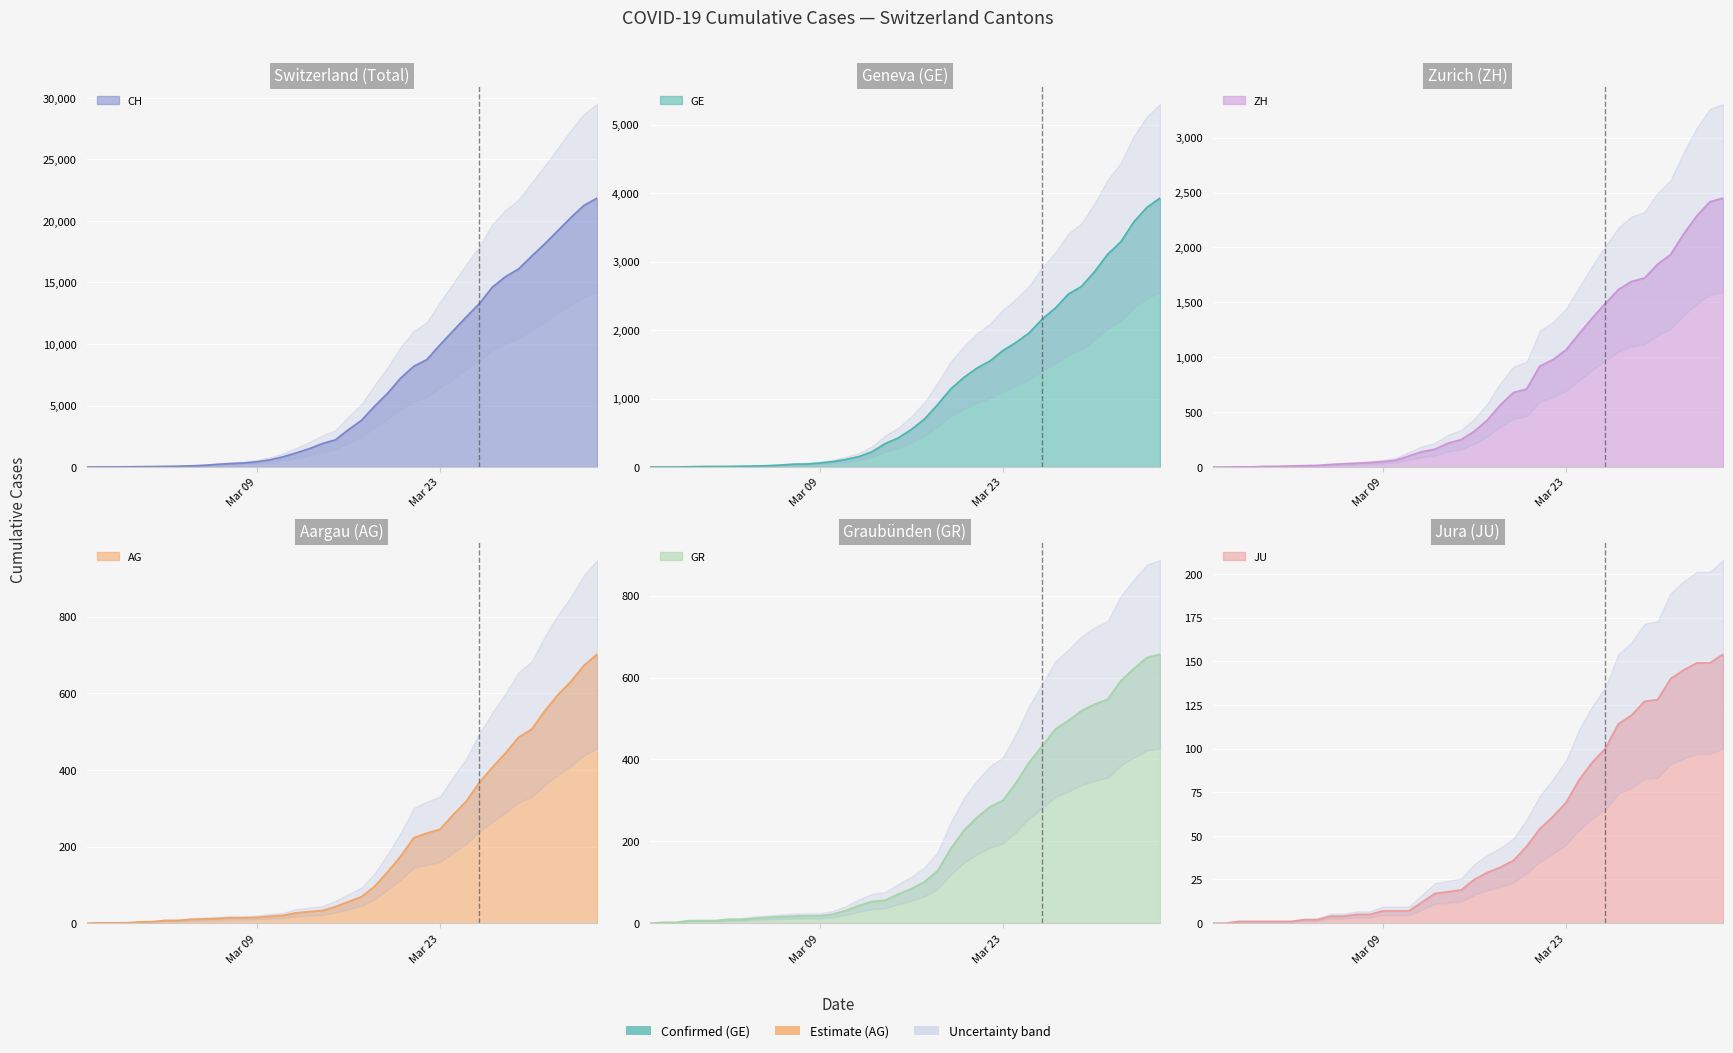

How many distinct data groups are displayed?

6